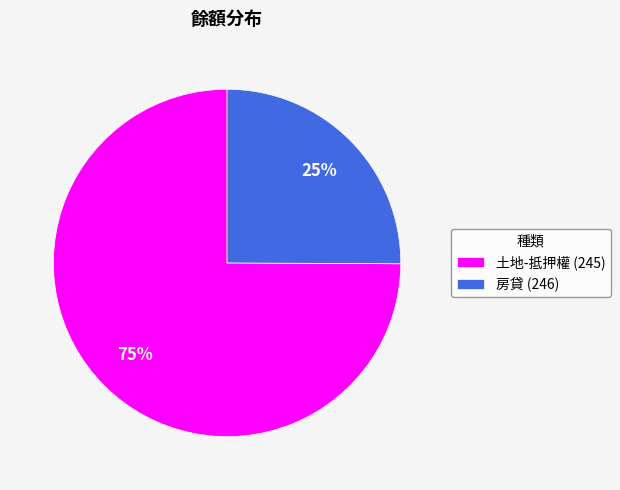

How many slices are in this pie chart?

2